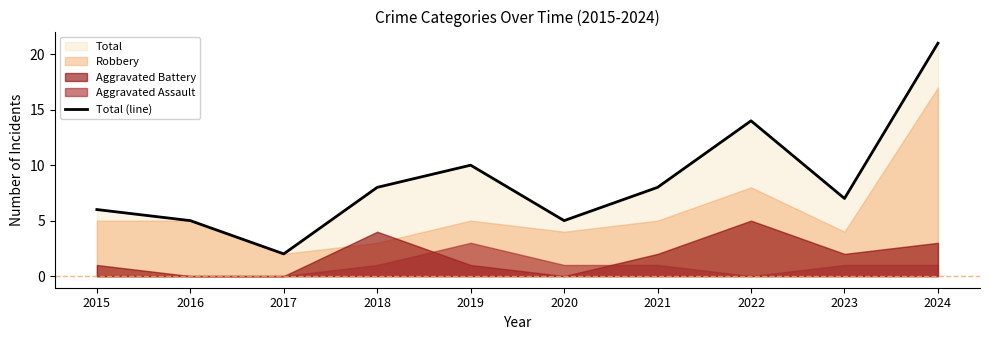

Approximately how many times larger is the value at 2019 compared to 2022?

0.7